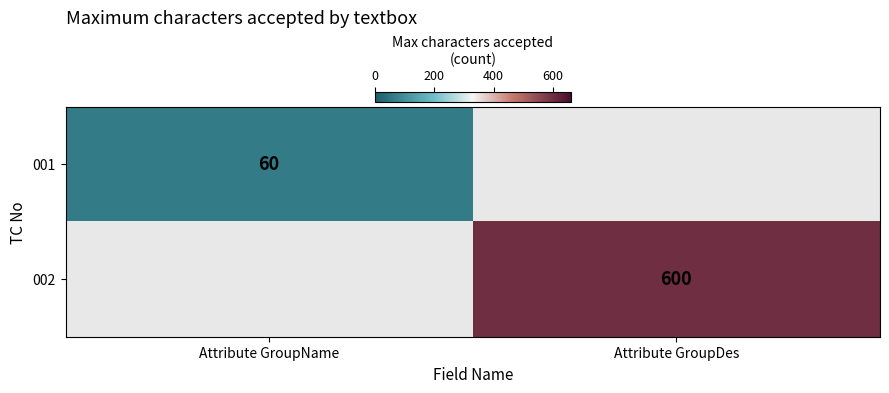

At how many categories does at least one series exceed 516?

1